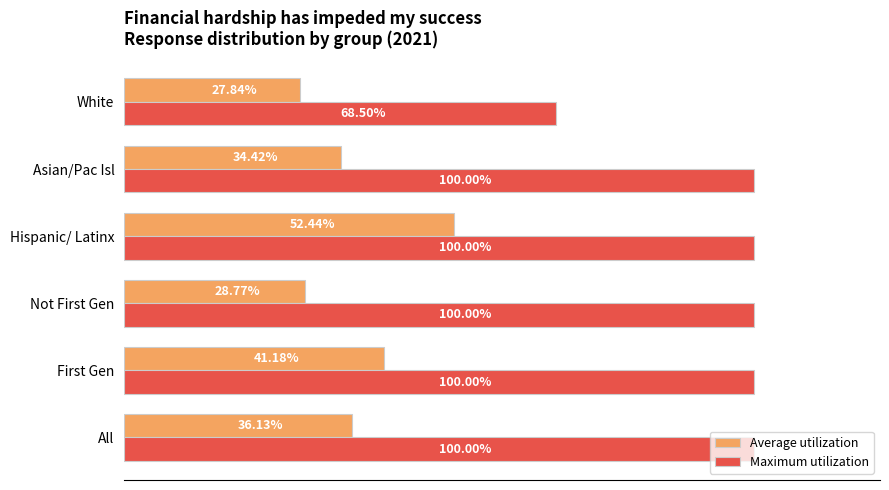

Rank the series at First Gen from highest to lowest value.

Maximum utilization, Average utilization